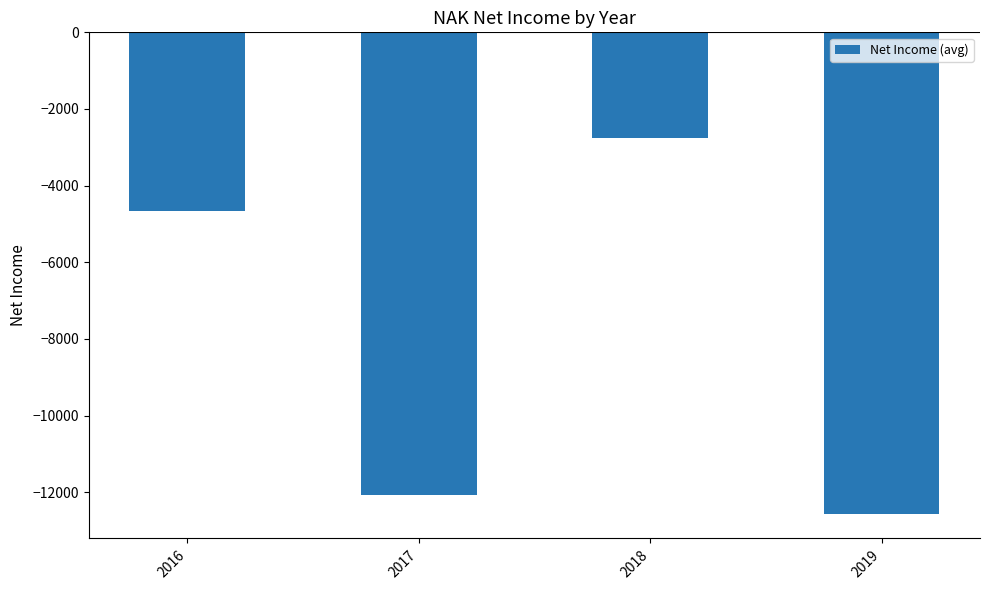

Does the chart contain stacked bars?

No